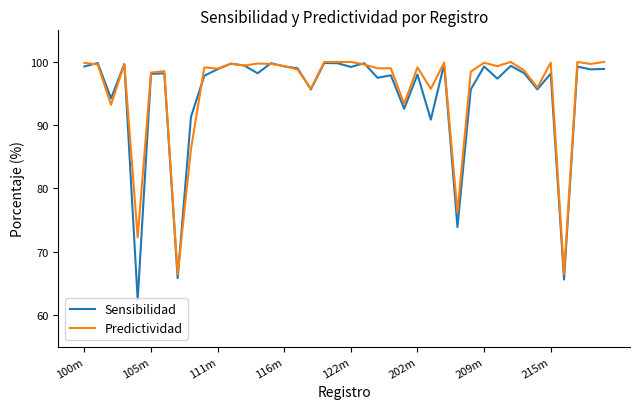

What is the difference between the second highest and minimum values in the Sensibilidad series?

37.5